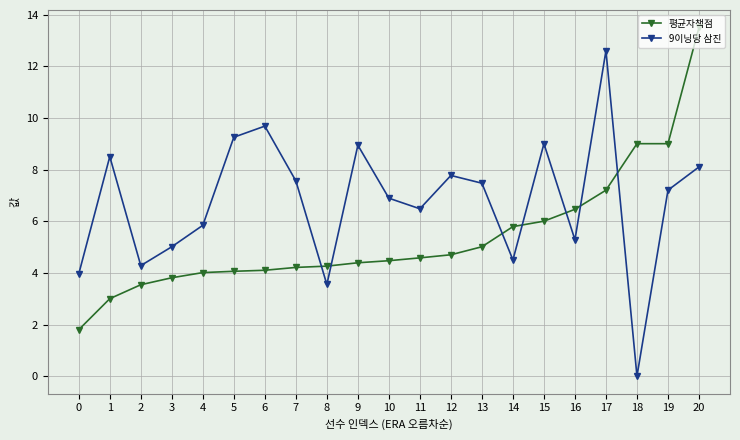

At how many categories does at least one series exceed 3?

21